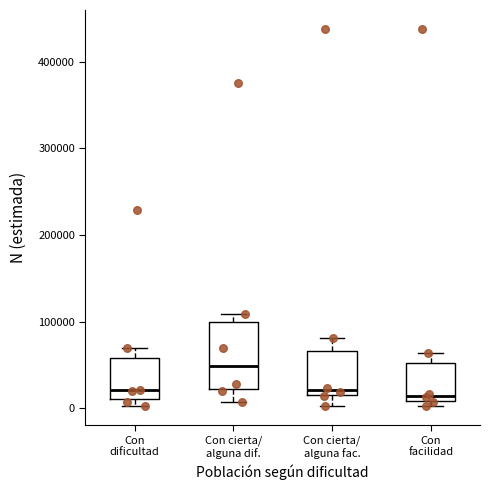

Reading left to right, transcribe this box plot: for each box, give where its median line is, the range the box spans, and where its two whiskers end, as read against the y-axis. The values are not printed on the chart, so give them approximately, as read against the axis.

Con dificultad: median 20000, box 10000 to 60000, whiskers 0 to 70000
Con cierta/ alguna dif.: median 50000, box 20000 to 100000, whiskers 10000 to 110000
Con cierta/ alguna fac.: median 20000 (just above the box's lower edge), box 20000 to 70000, whiskers 0 to 80000
Con facilidad: median 10000 (just above the box's lower edge), box 10000 to 50000, whiskers 0 to 60000